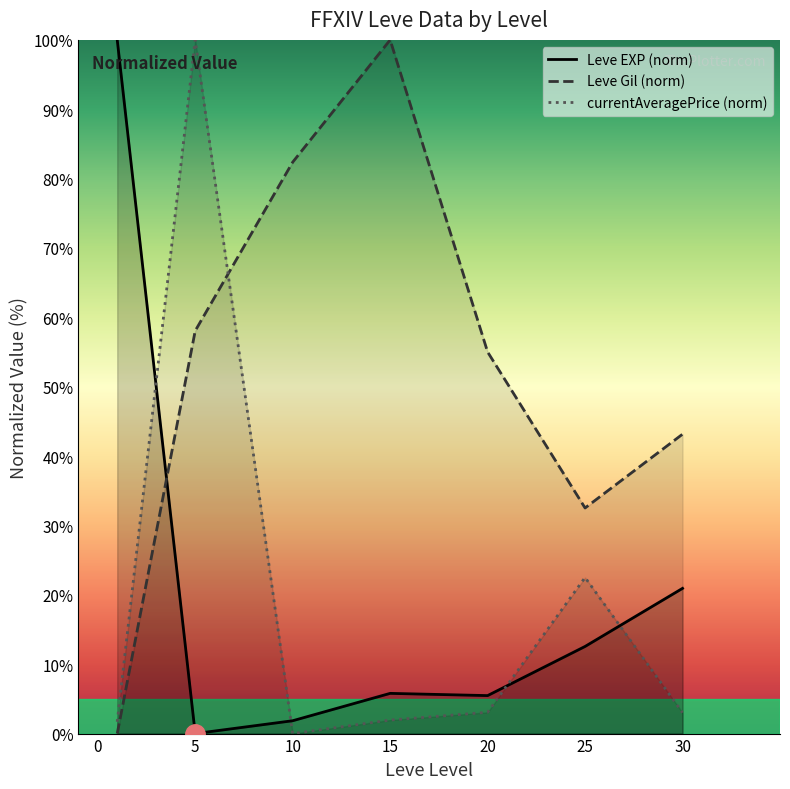

Where is the first local minimum for Leve Gil (norm)?

25